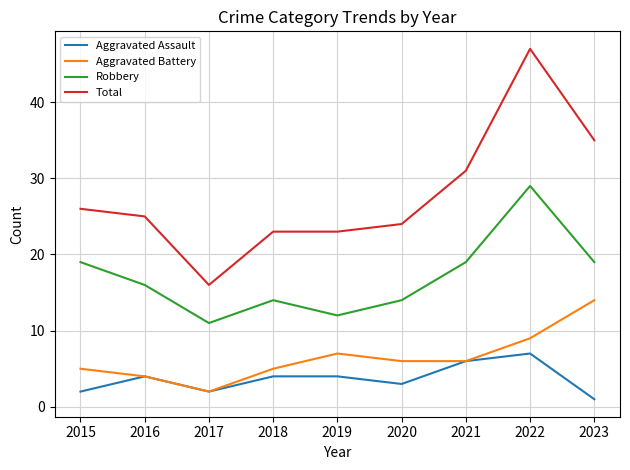

Which series has the widest spread of values?

Total